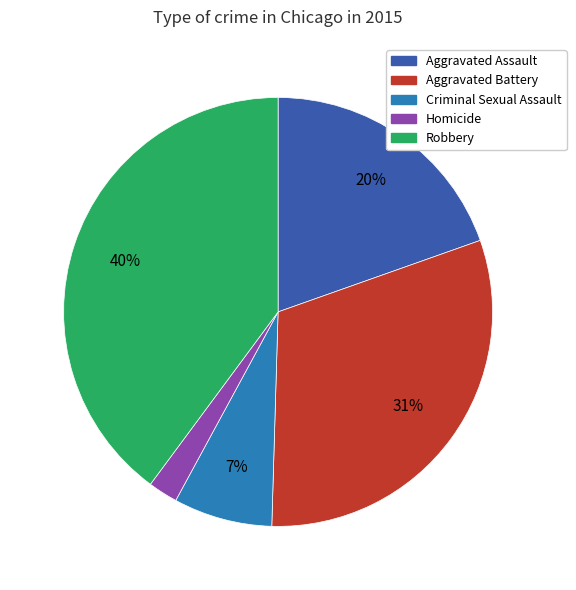

What is the smallest slice in the pie chart?

Homicide